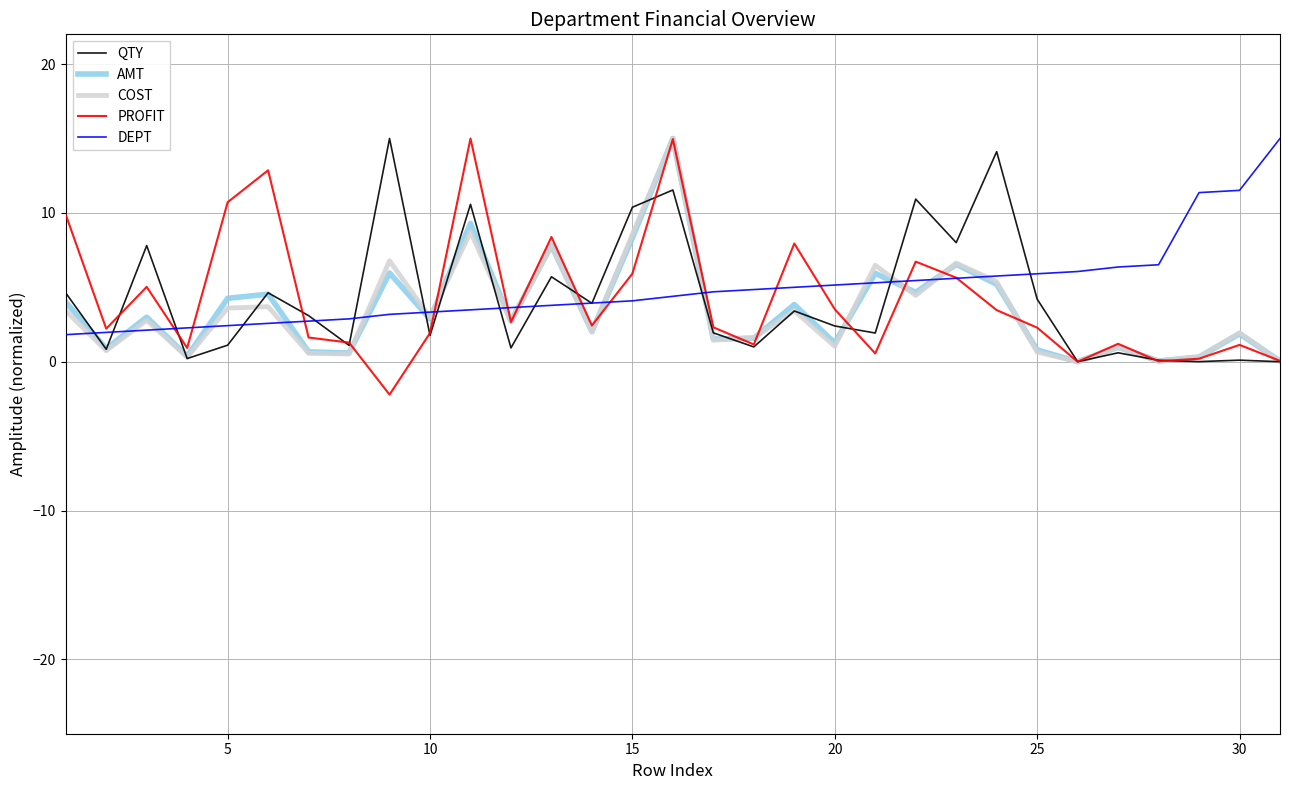

How many lines are shown in the chart?

5